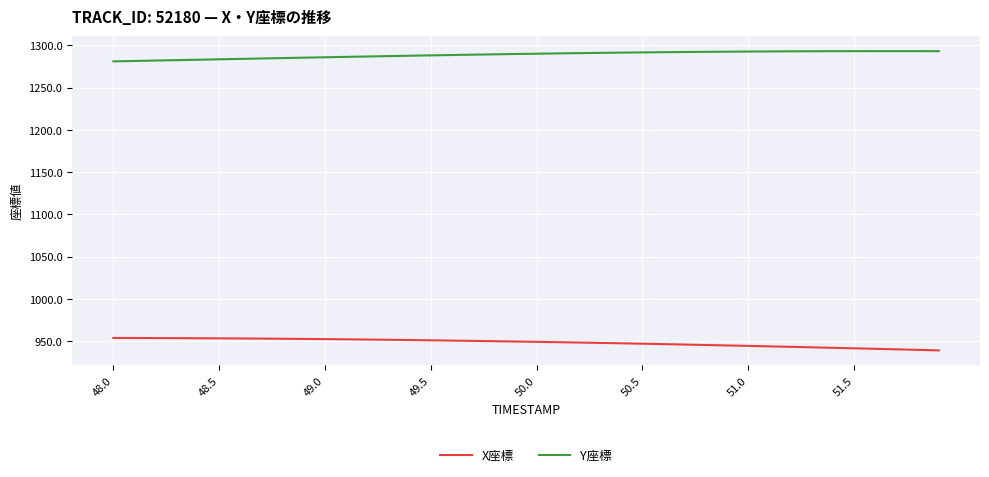

List the series in order of their overall mean, highest first.

Y座標, X座標